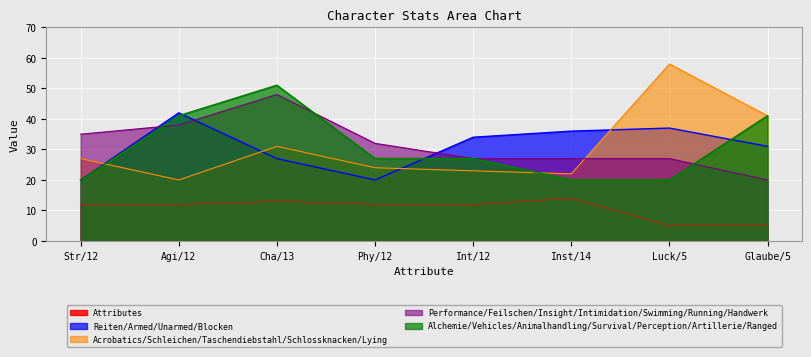

Which series has the widest spread of values?

Acrobatics/Schleichen/Taschendiebstahl/Schlossknacken/Lying